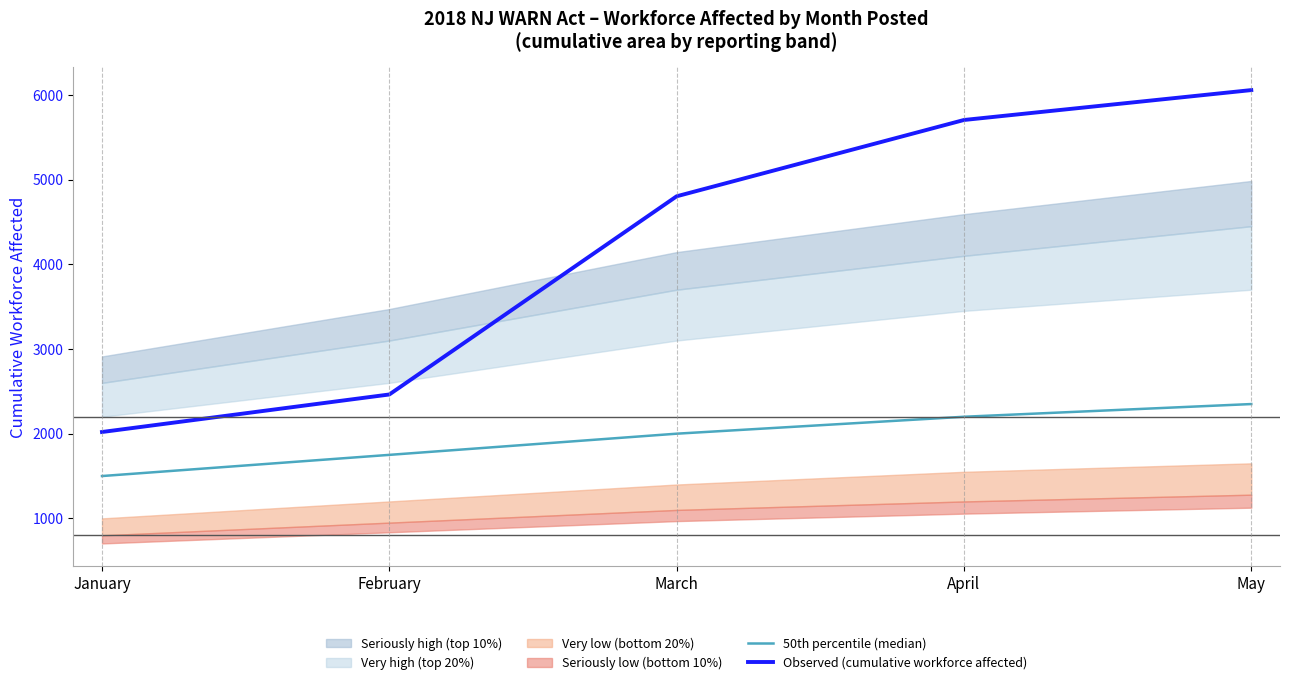

Reading left to right, list all the values displayed in this chart.

50th percentile (median): 1500	1750	2000	2200	2350
Observed (cumulative workforce affected): 2020	2463	4803	5704	6057